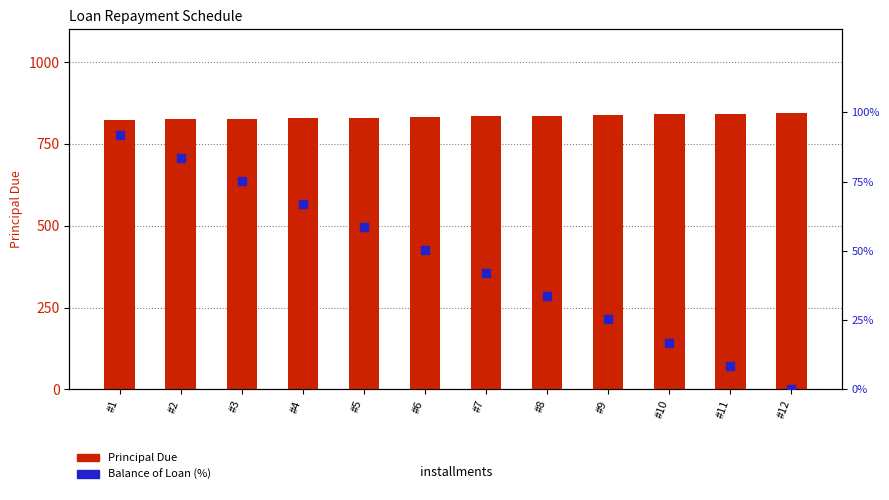

Which series reaches the minimum Y coordinate?

Balance (% of Loan)